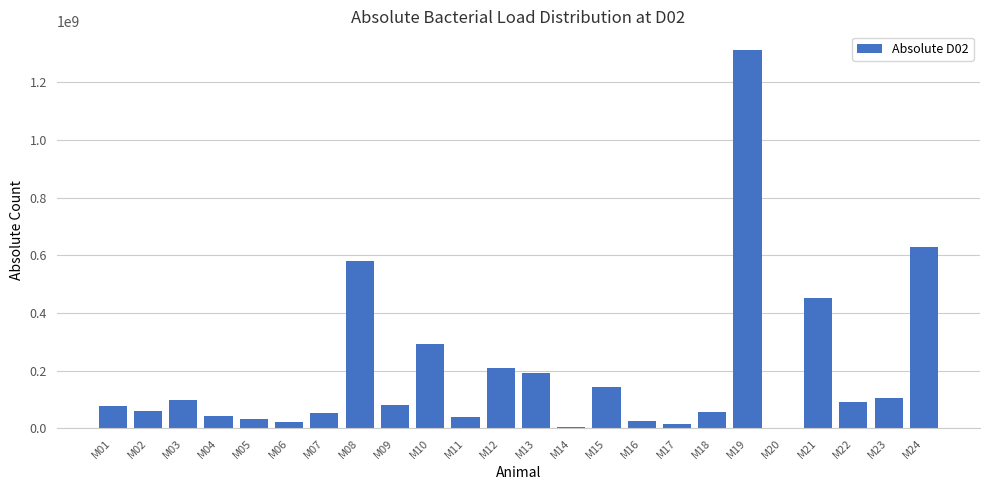

What is the difference between the values at M06 and M18?

34775010.0